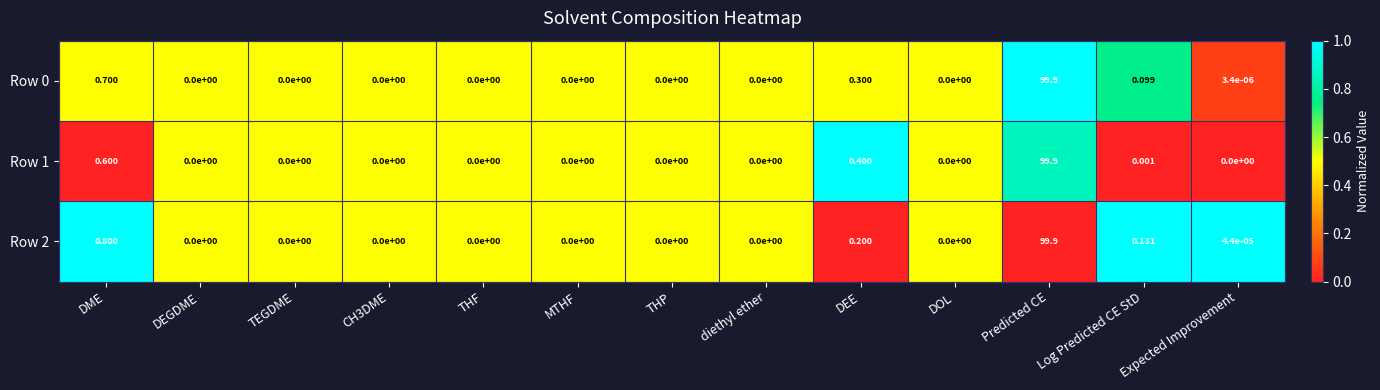

At which category is the sum across all series the highest?

Predicted CE